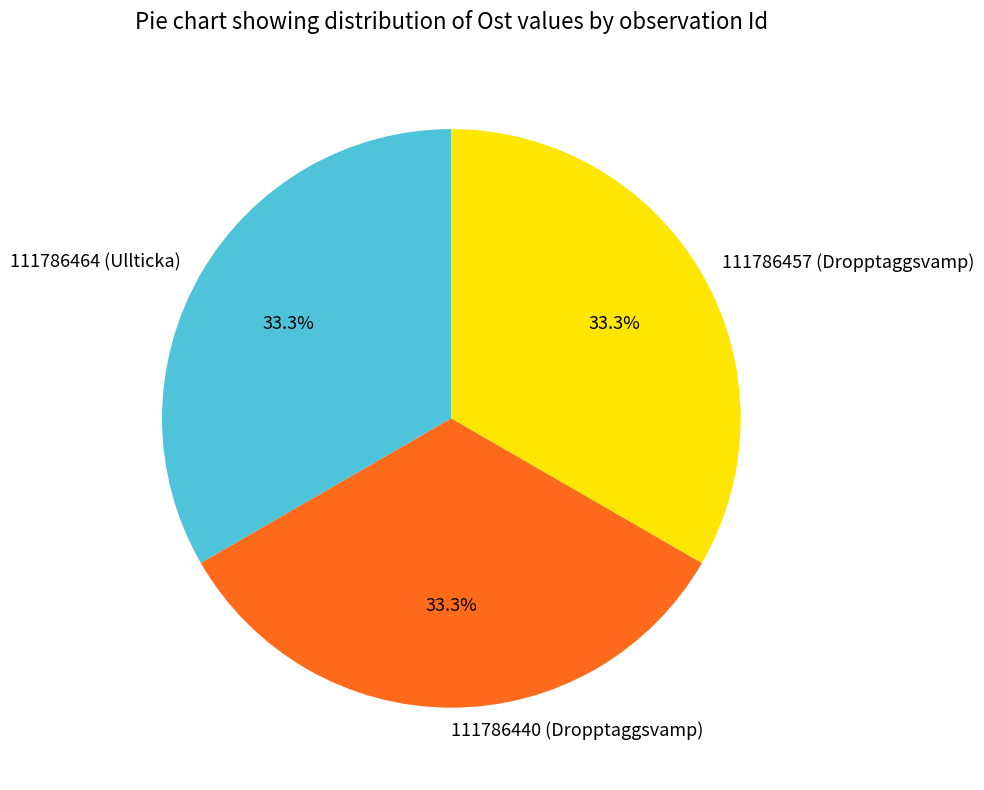

Is there a majority slice in this chart?

No